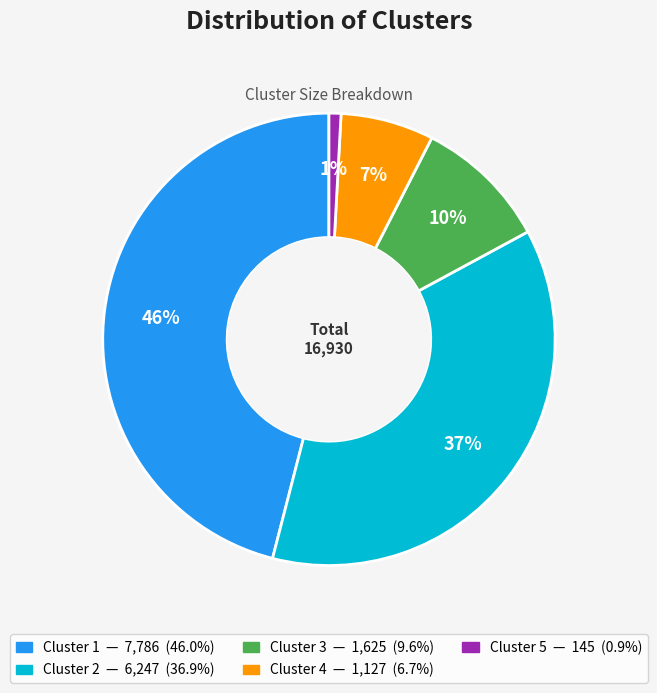

The Cluster 1 slice represents 46% of the pie. True or false?

True